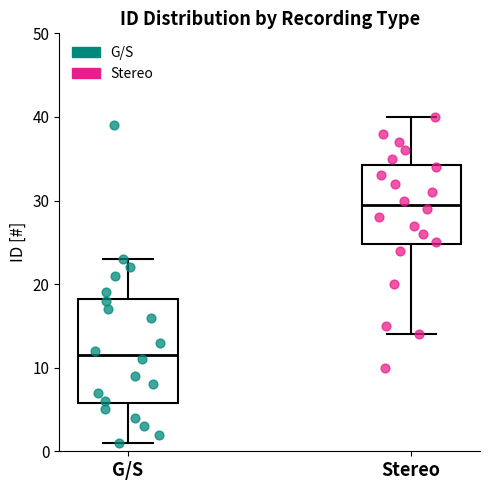

Reading left to right, transcribe this box plot: for each box, give where its median line is, the range the box spans, and where its two whiskers end, as read against the y-axis. The values are not printed on the chart, so give them approximately, as read against the axis.

G/S: median 12, box 6 to 18, whiskers 1 to 23
Stereo: median 30, box 25 to 34, whiskers 14 to 40